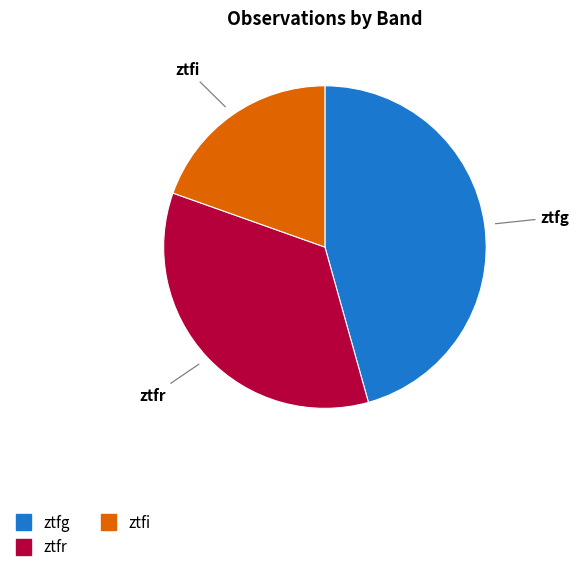

Which has a higher value, ztfg or ztfi?

ztfg